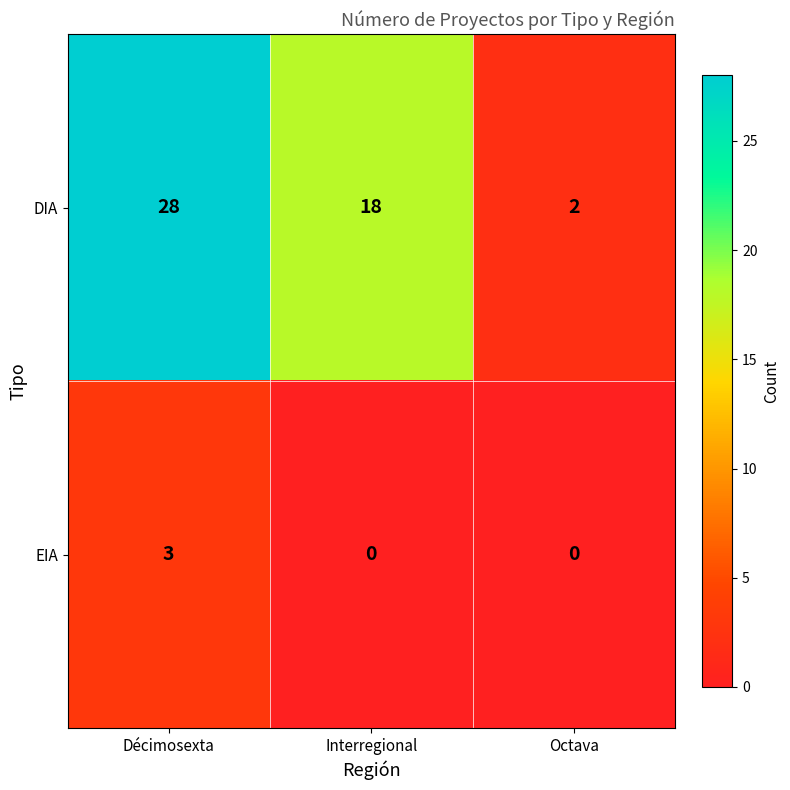

What is the sum of all EIA values?

3